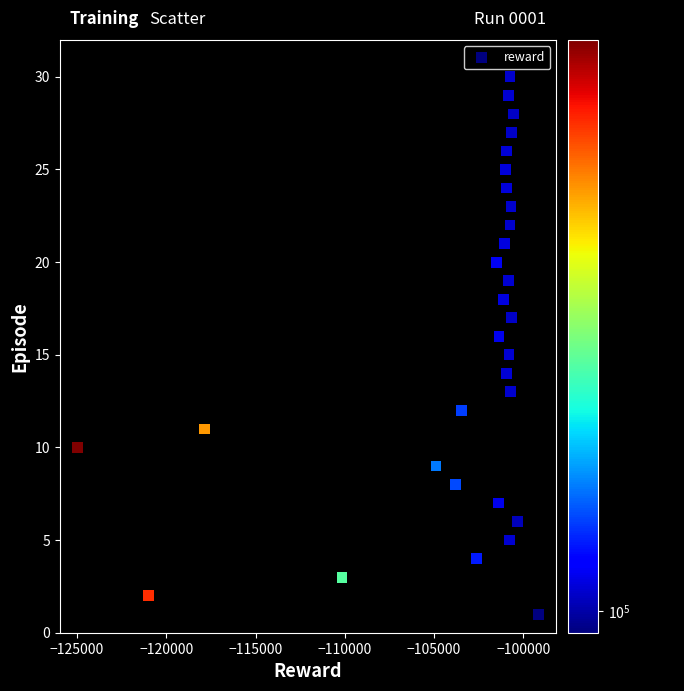

What is the range of Y values (max minus min)?

29